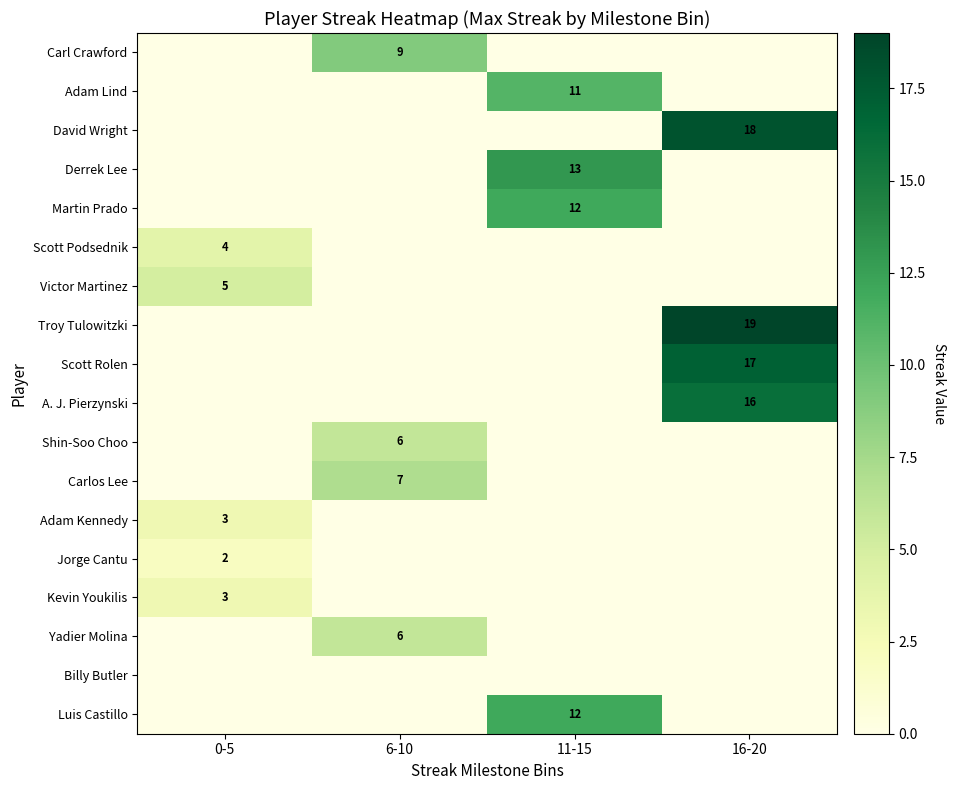

Count the number of data series in this chart.

18